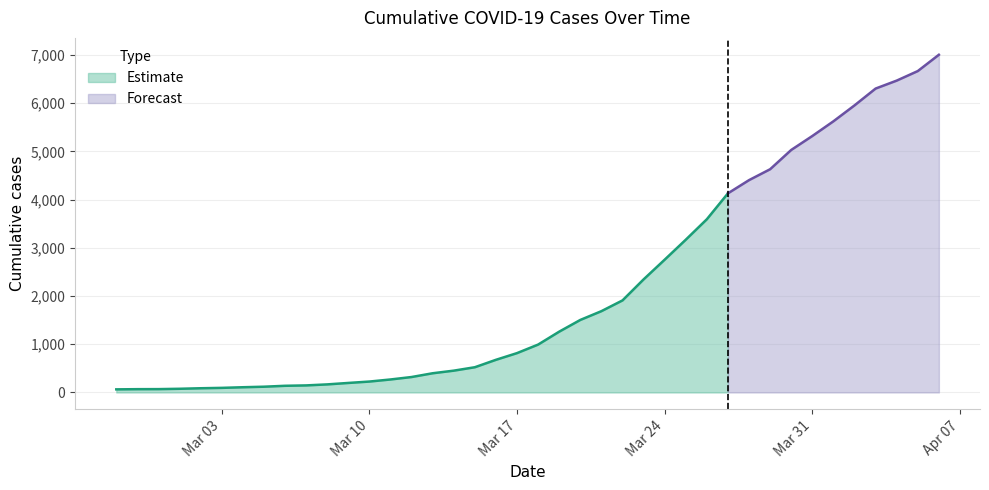

What is the ratio of the value at 2020-03-30 to the value at 2020-02-27?

78.6